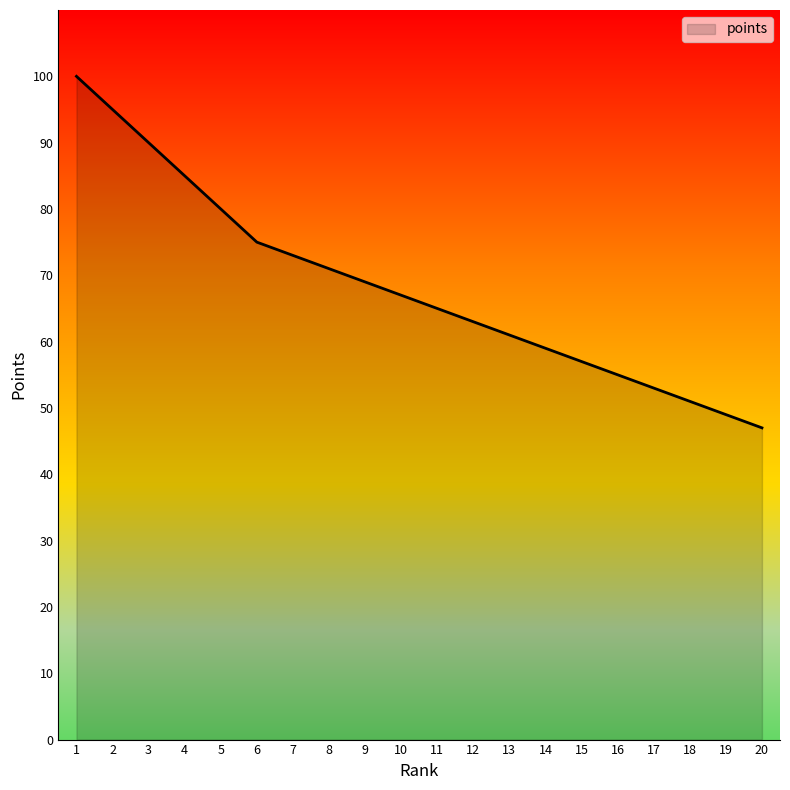

Reading right to left, what are all the values shown in this chart?

47	49	51	53	55	57	59	61	63	65	67	69	71	73	75	80	85	90	95	100